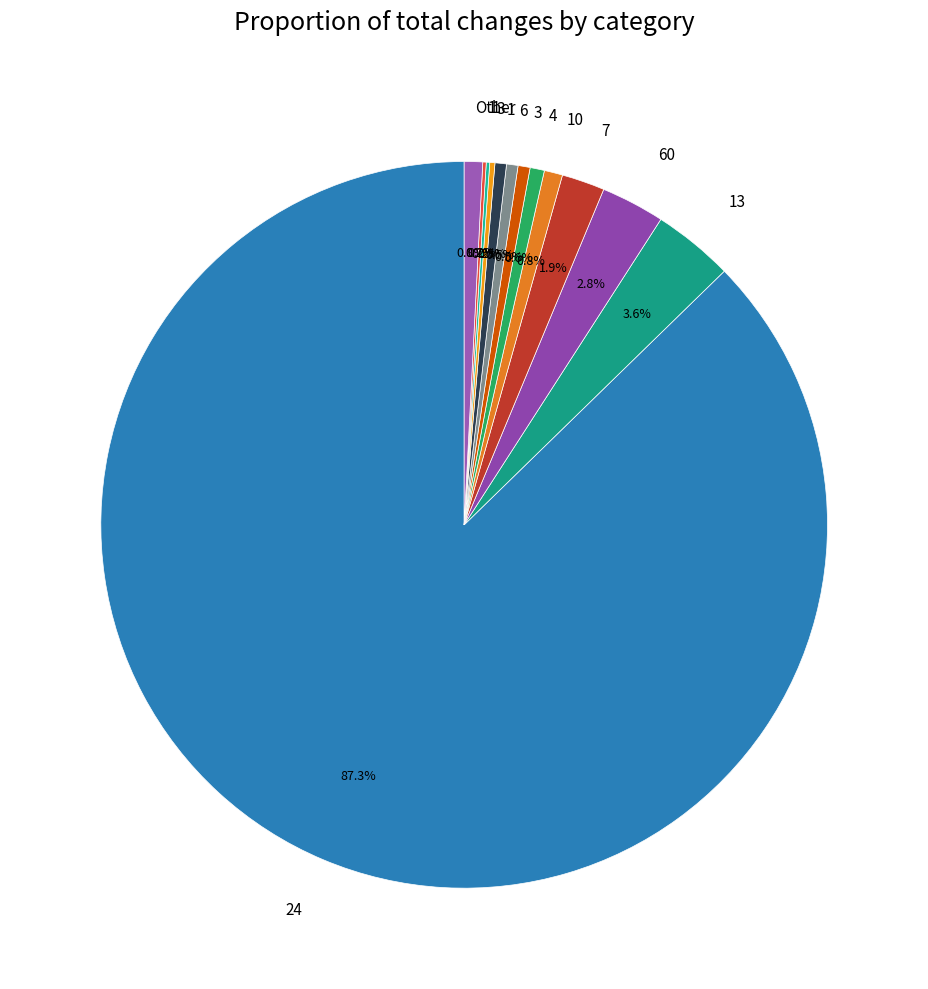

To the nearest percent, what is the average slice percentage?

8%